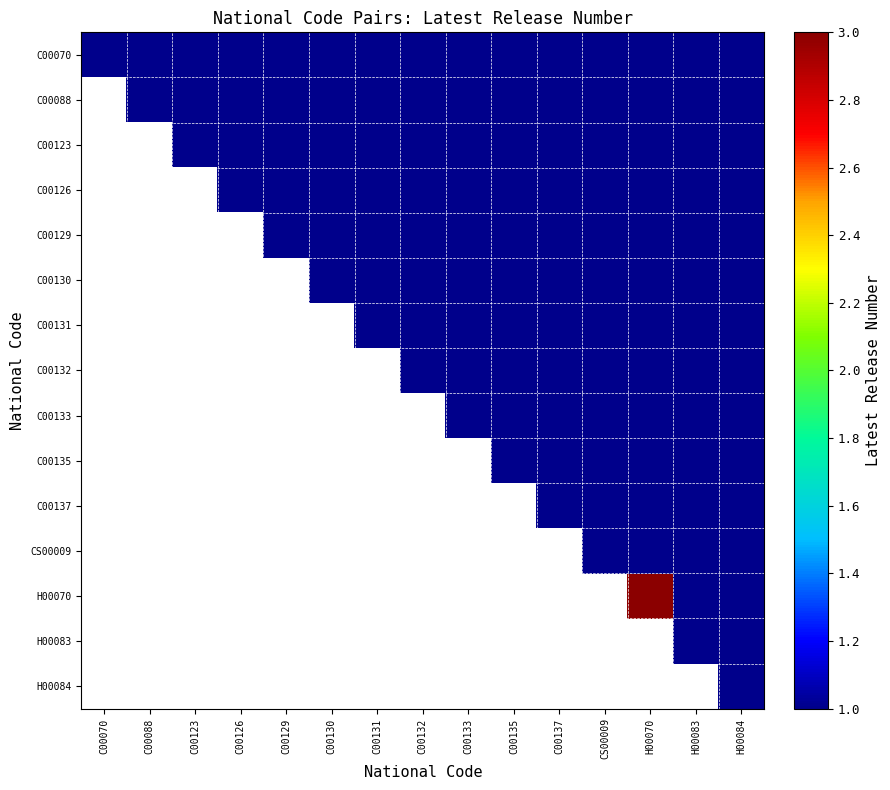

How many distinct data groups are displayed?

15